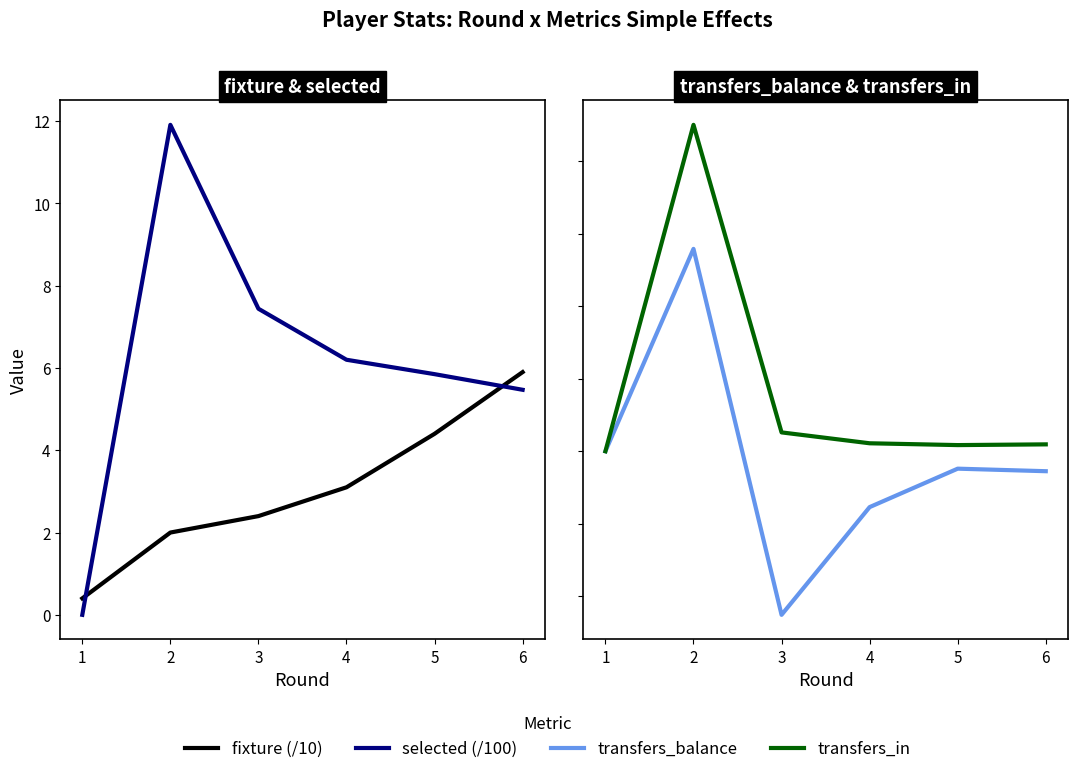

What is the sum of all transfers_in values?

1010.0